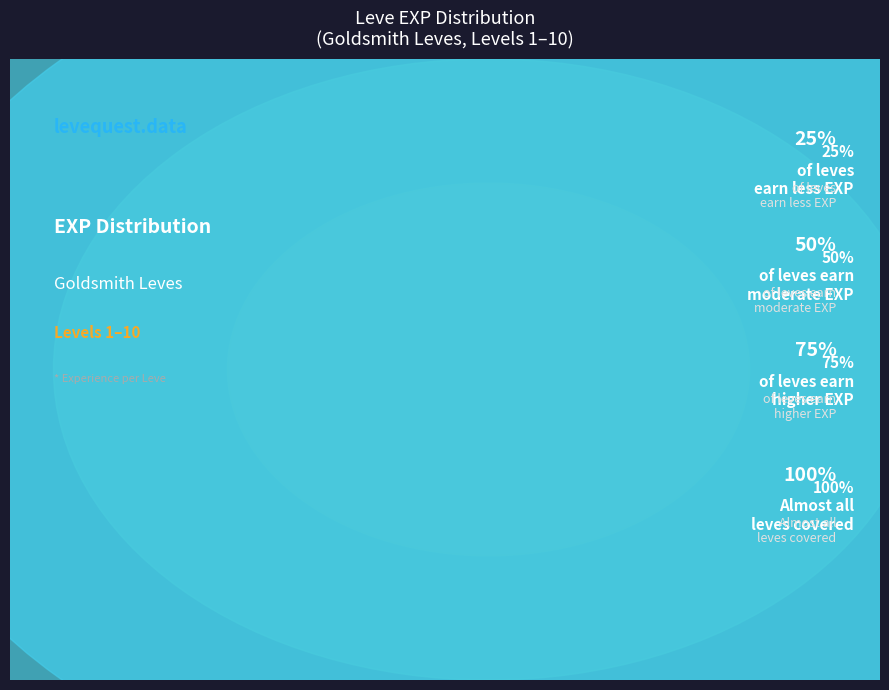

Is it true that Bone Necklace is 28% of the pie?

False